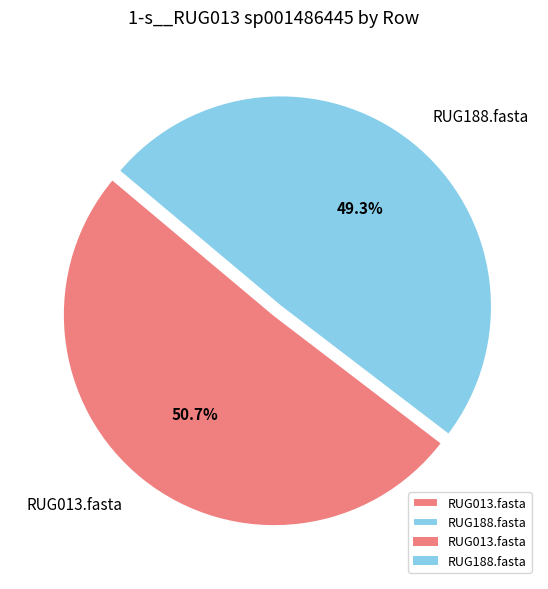

What percentage is the RUG013.fasta slice, to the nearest percent?

51%